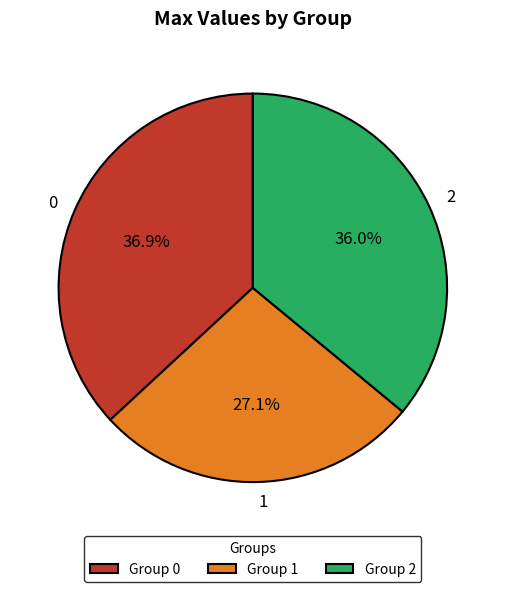

How much of the chart is everything except 2?

64.0%